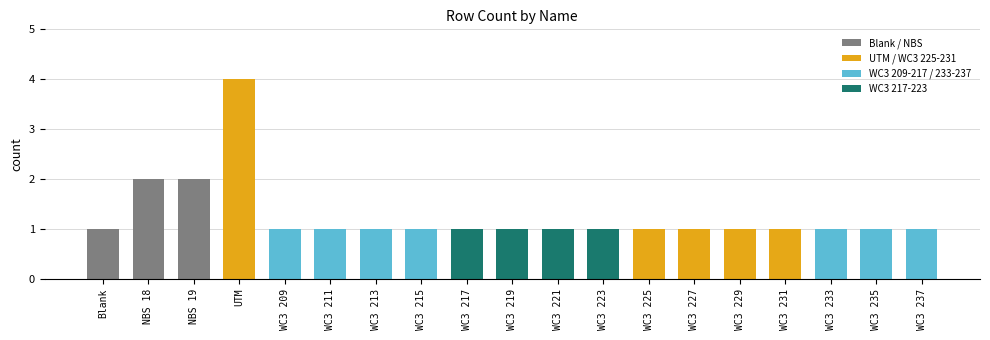

What is the difference between the maximum and minimum values?

3